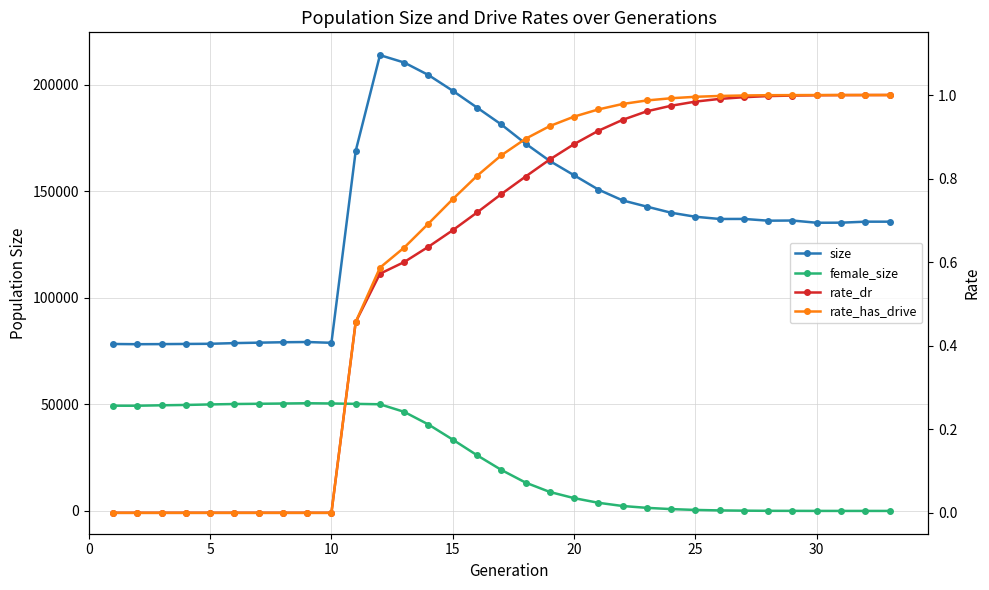

True or false: size and rate_has_drive intersect in this chart.

False